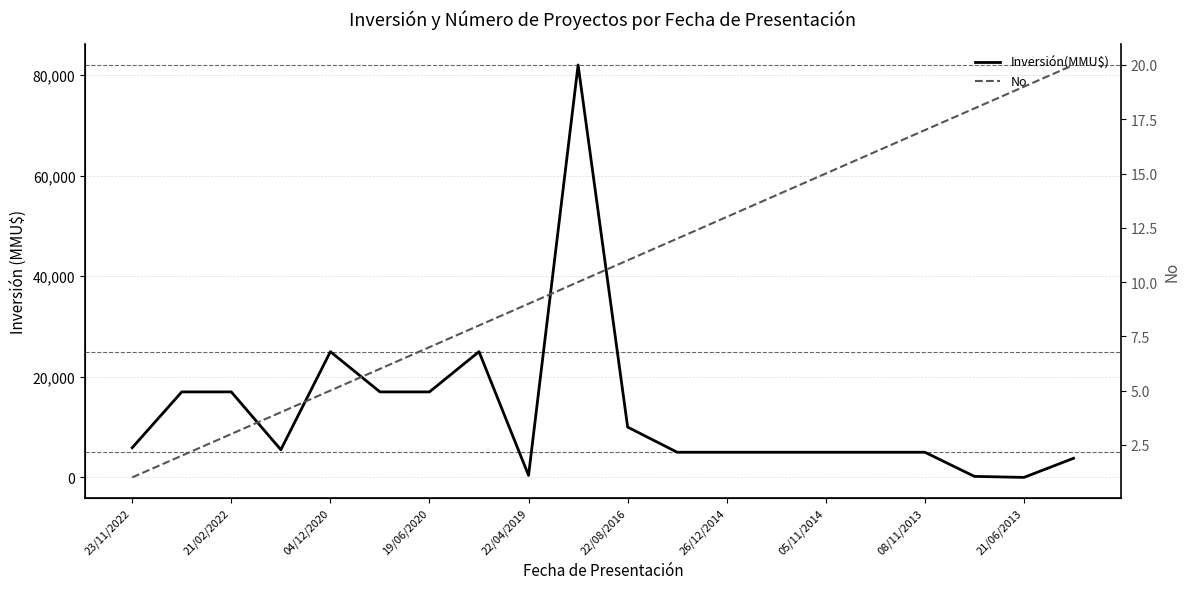

What position from the right is 13?

7